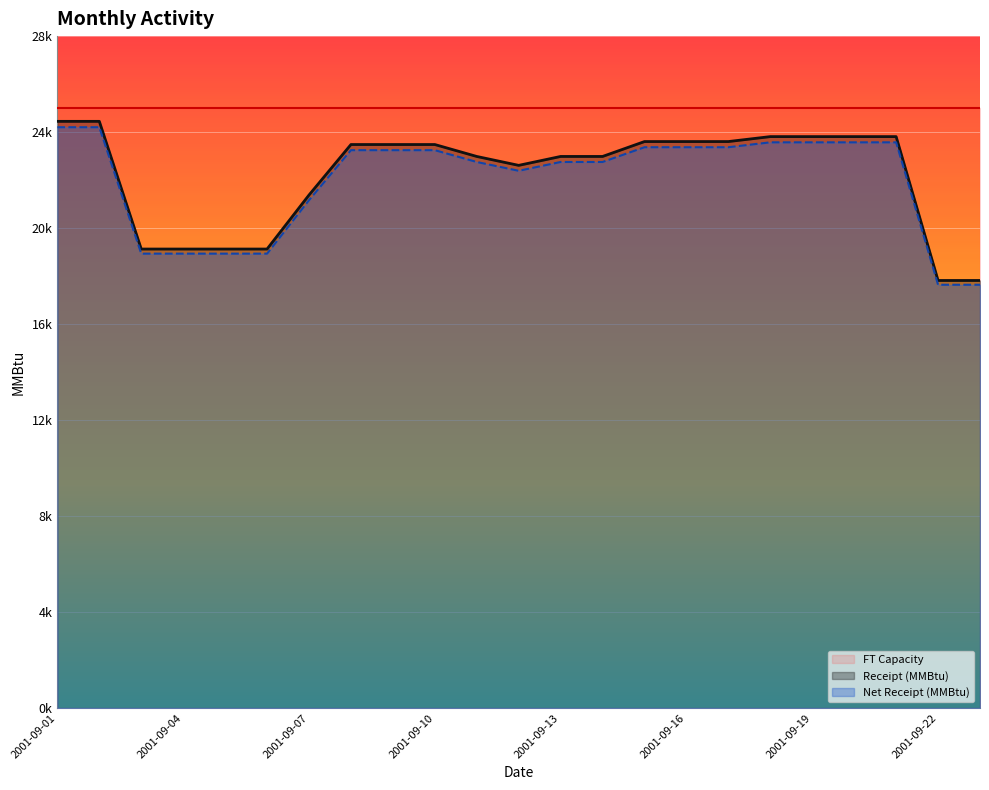

What is the sum of all Net Receipt (MMBtu) values?

505392.0